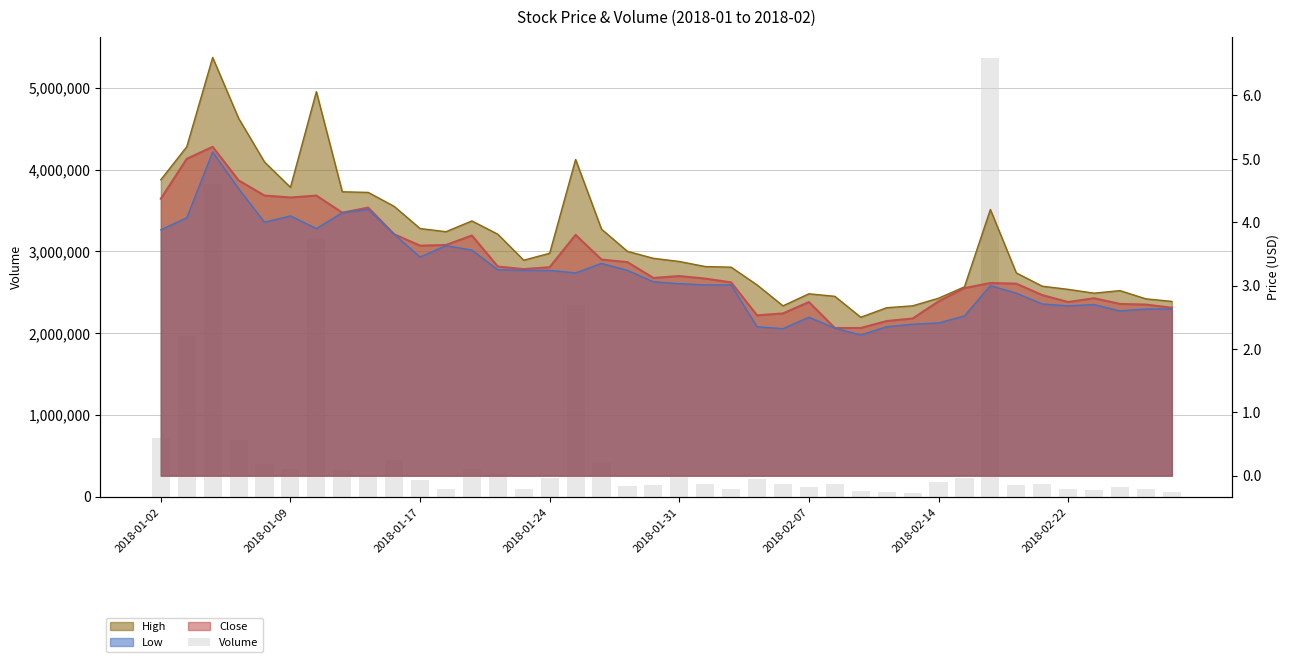

What is the change in value from 11 to 20?

+139700